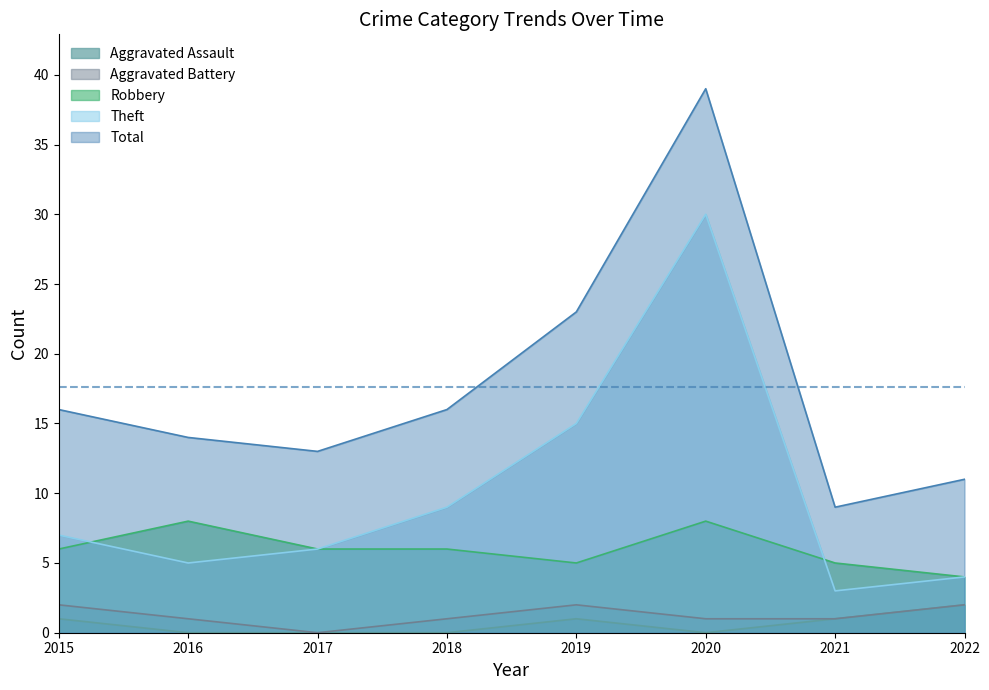

Is it true that Robbery equals 4 at 2022?

True